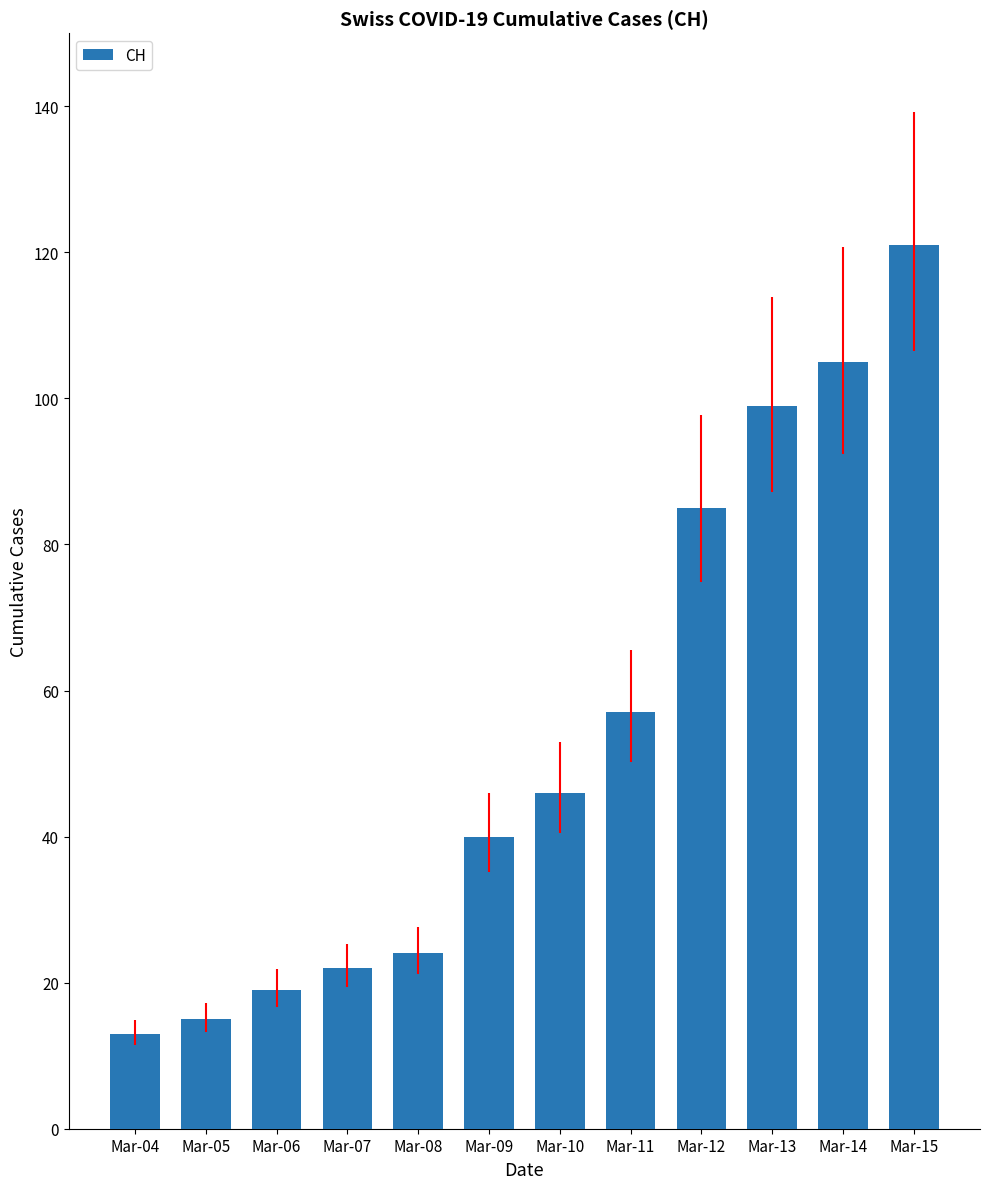

List the labels in order of value, largest first.

Mar-15, Mar-14, Mar-13, Mar-12, Mar-11, Mar-10, Mar-09, Mar-08, Mar-07, Mar-06, Mar-05, Mar-04